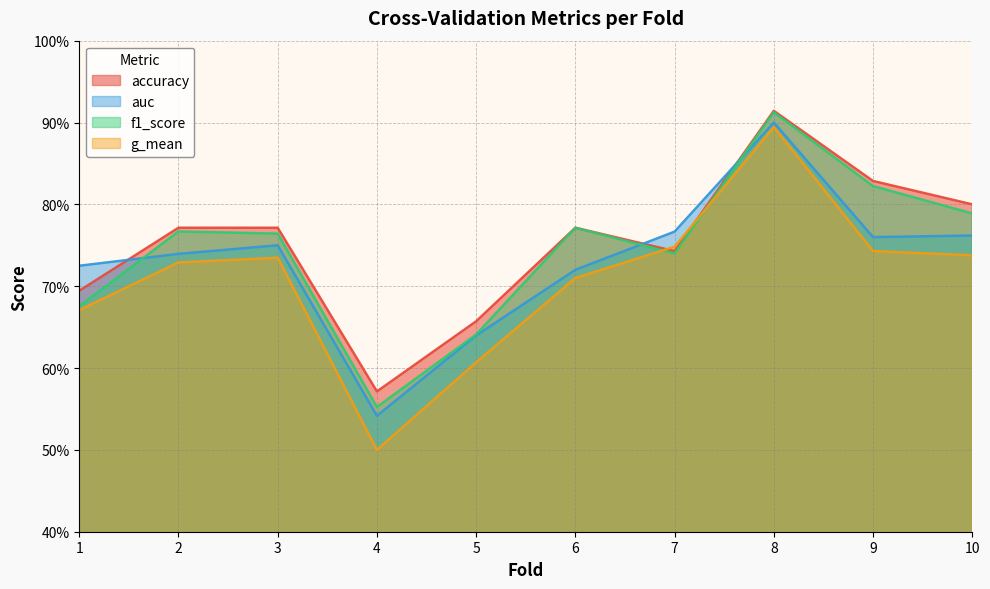

What is the difference between the second highest and minimum values in the f1_score series?

0.3